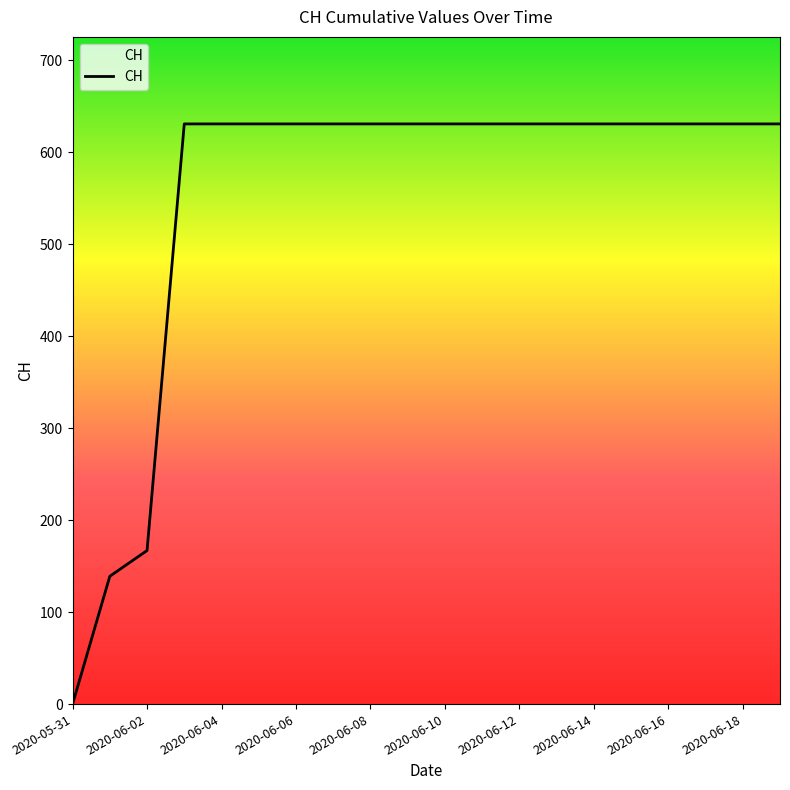

What is the difference between the maximum and minimum values?

631